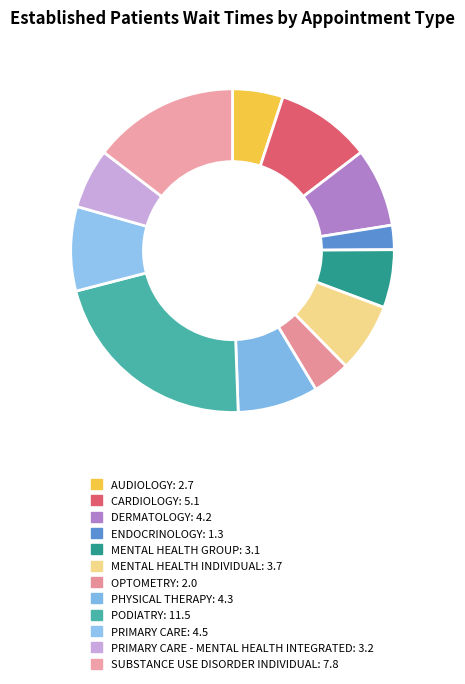

How many slices are in this pie chart?

12